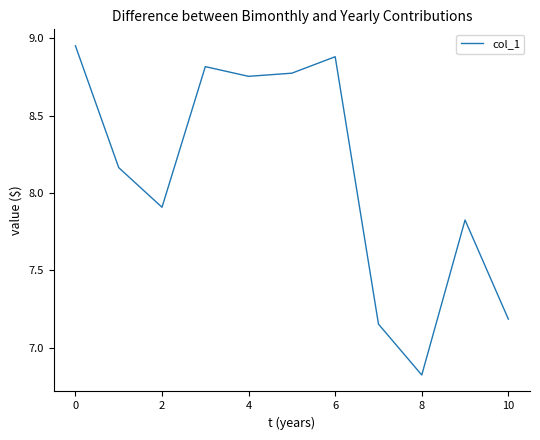

What is the difference between the maximum and minimum values?

2.1